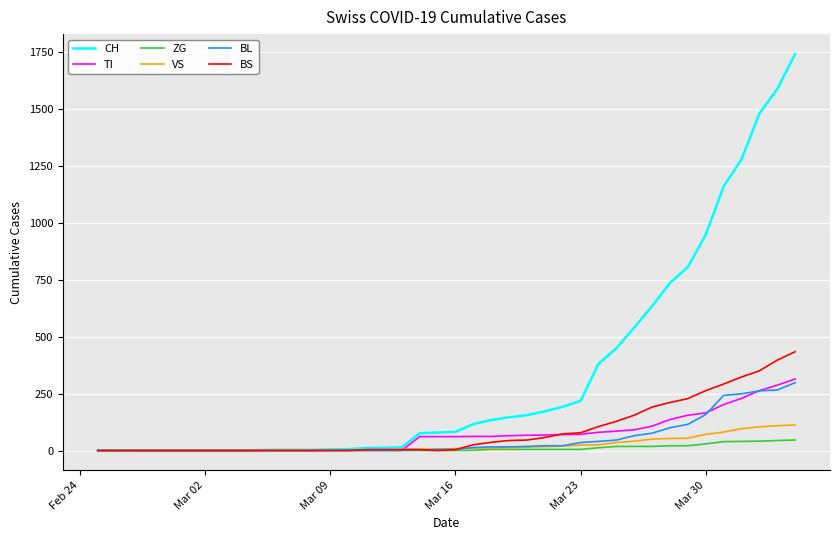

Which series has the largest range (max minus min)?

CH